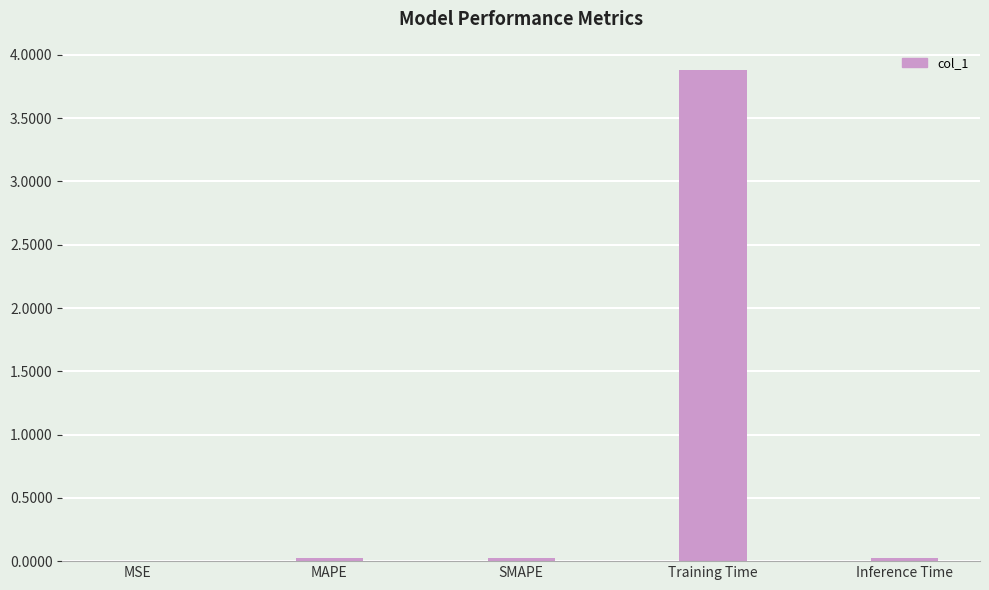

Which label corresponds to the largest value in the chart?

Training Time